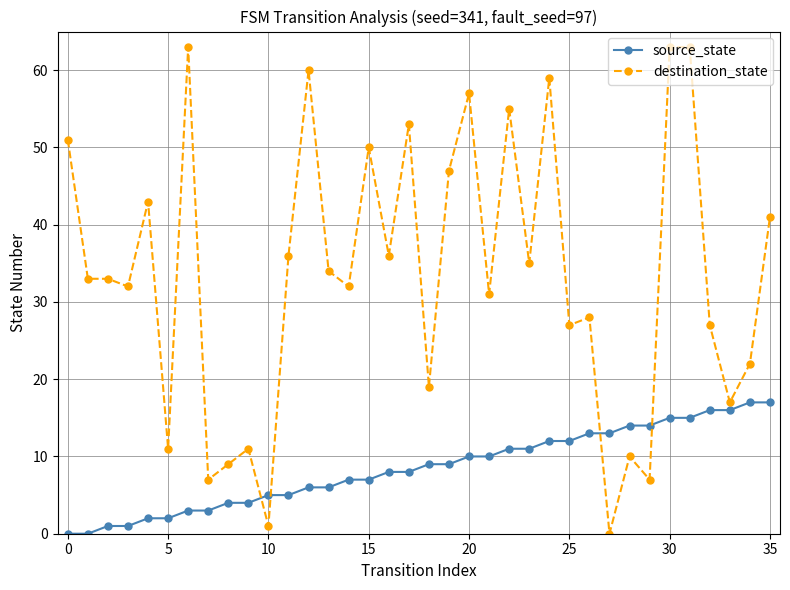

Which series has the largest total across all categories?

destination_state